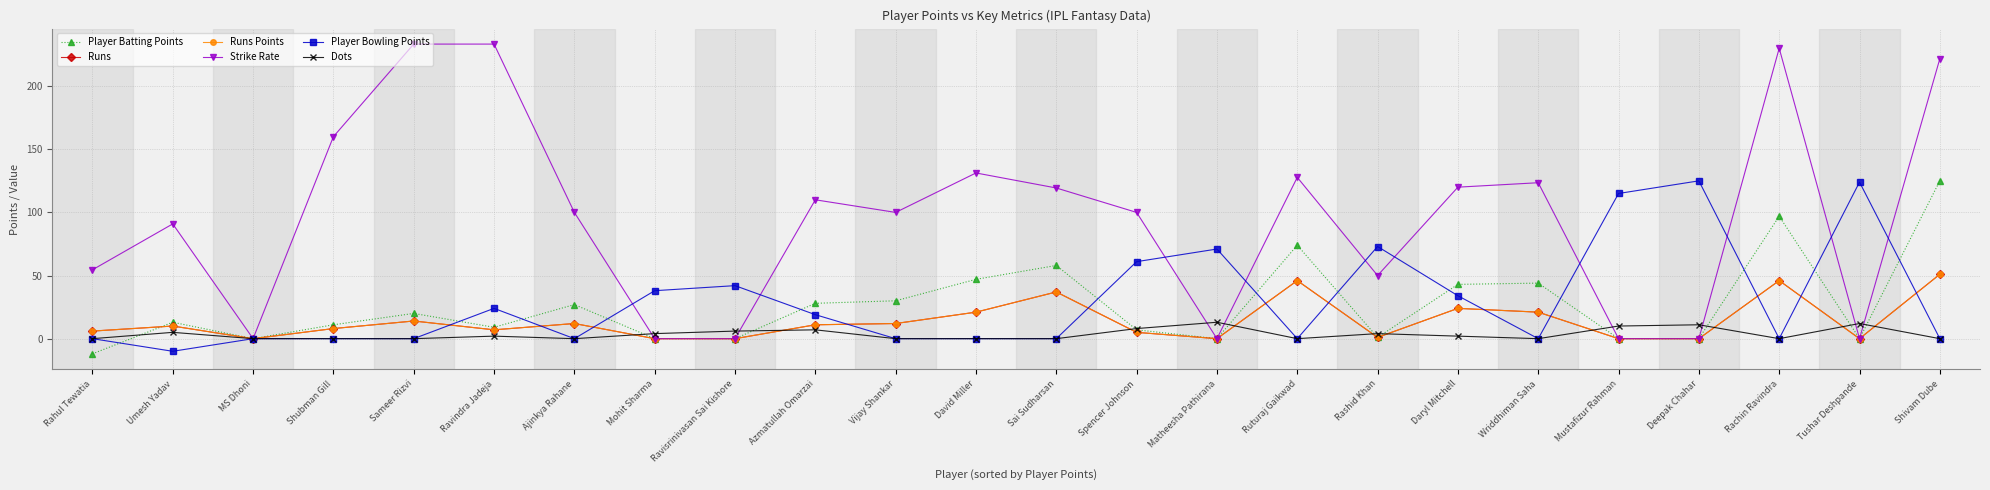

Which label corresponds to the largest value in the chart?

Sameer Rizvi